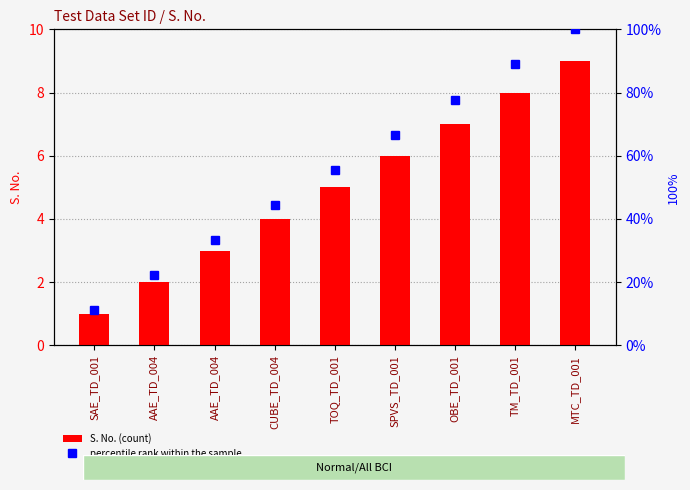

Does the chart contain any negative values?

No